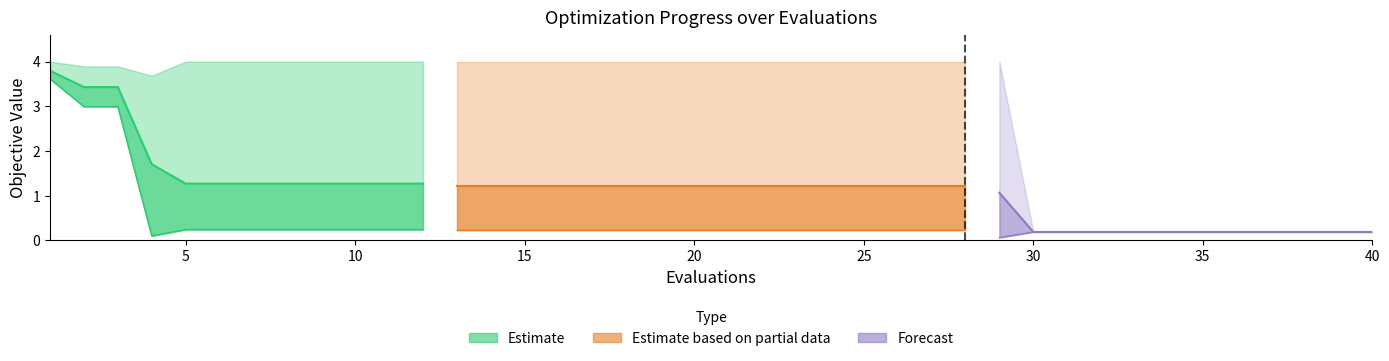

What is the sum of the best values at 19 and 34?

0.4